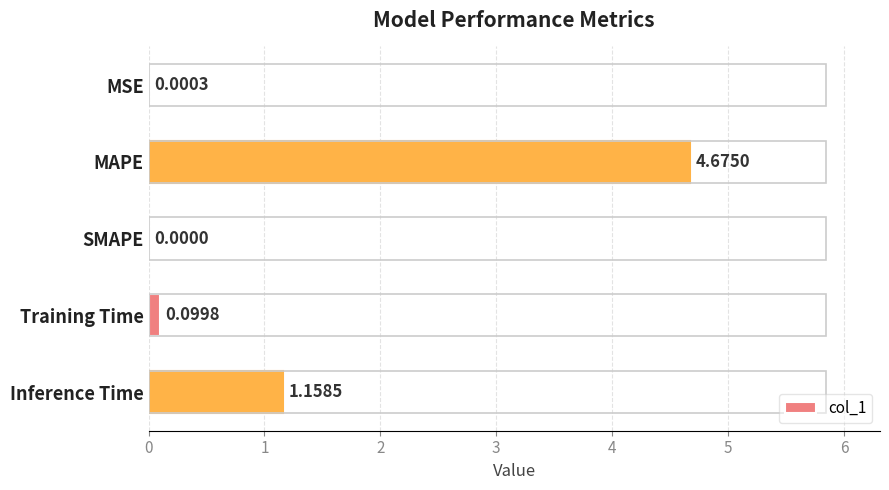

How many positive values are there?

4